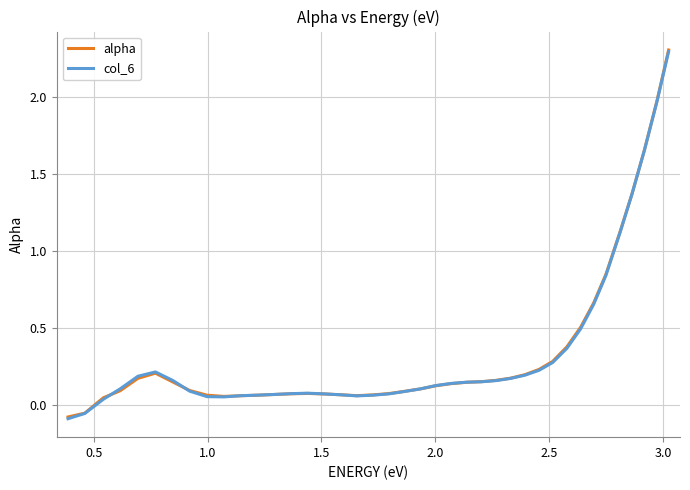

What is the highest value of the alpha series?

2.3